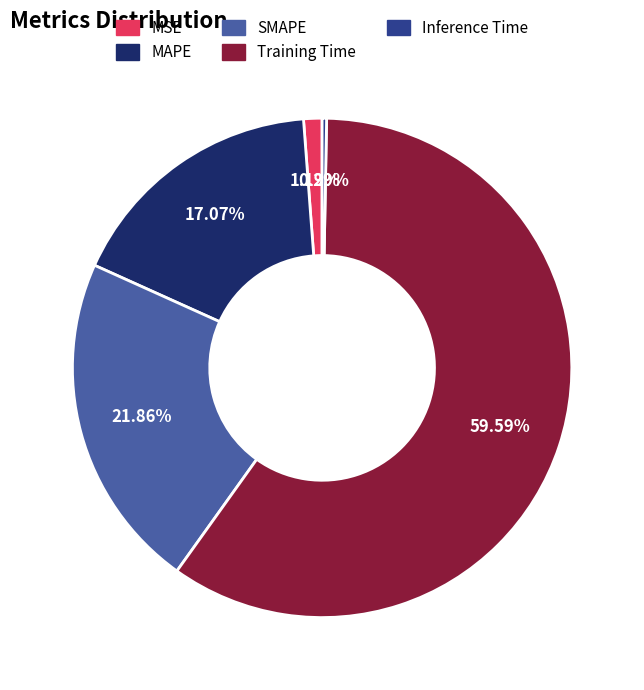

To the nearest percent, what portion does MAPE represent?

17%